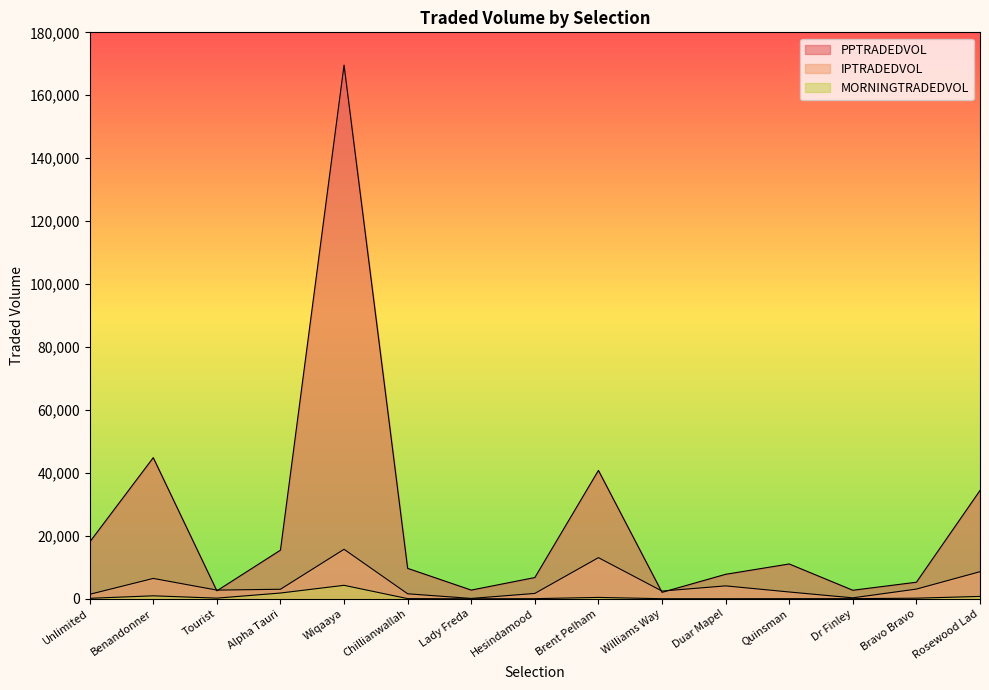

How many lines are shown in the chart?

3